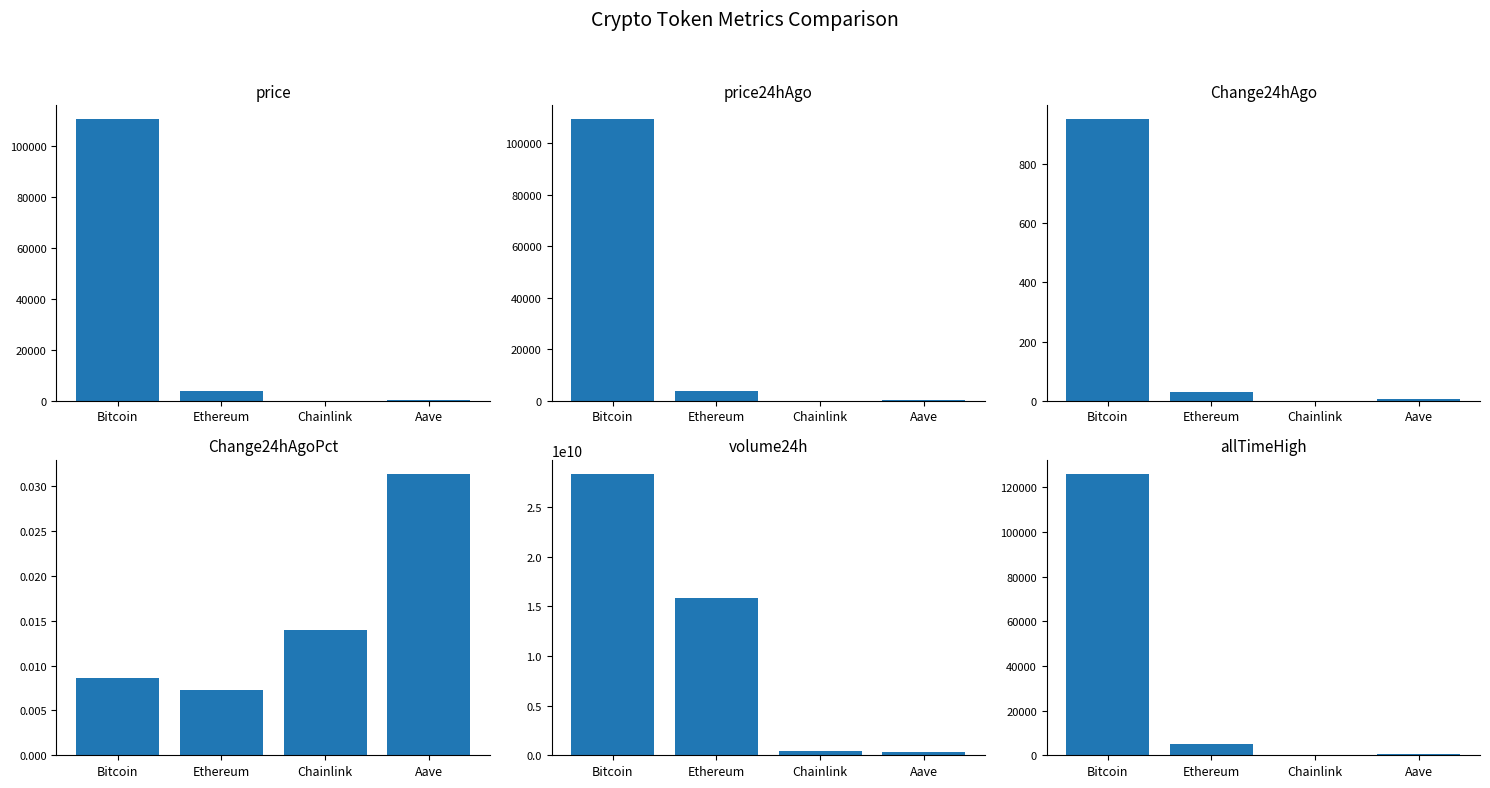

At which category is the sum across all series the highest?

Bitcoin